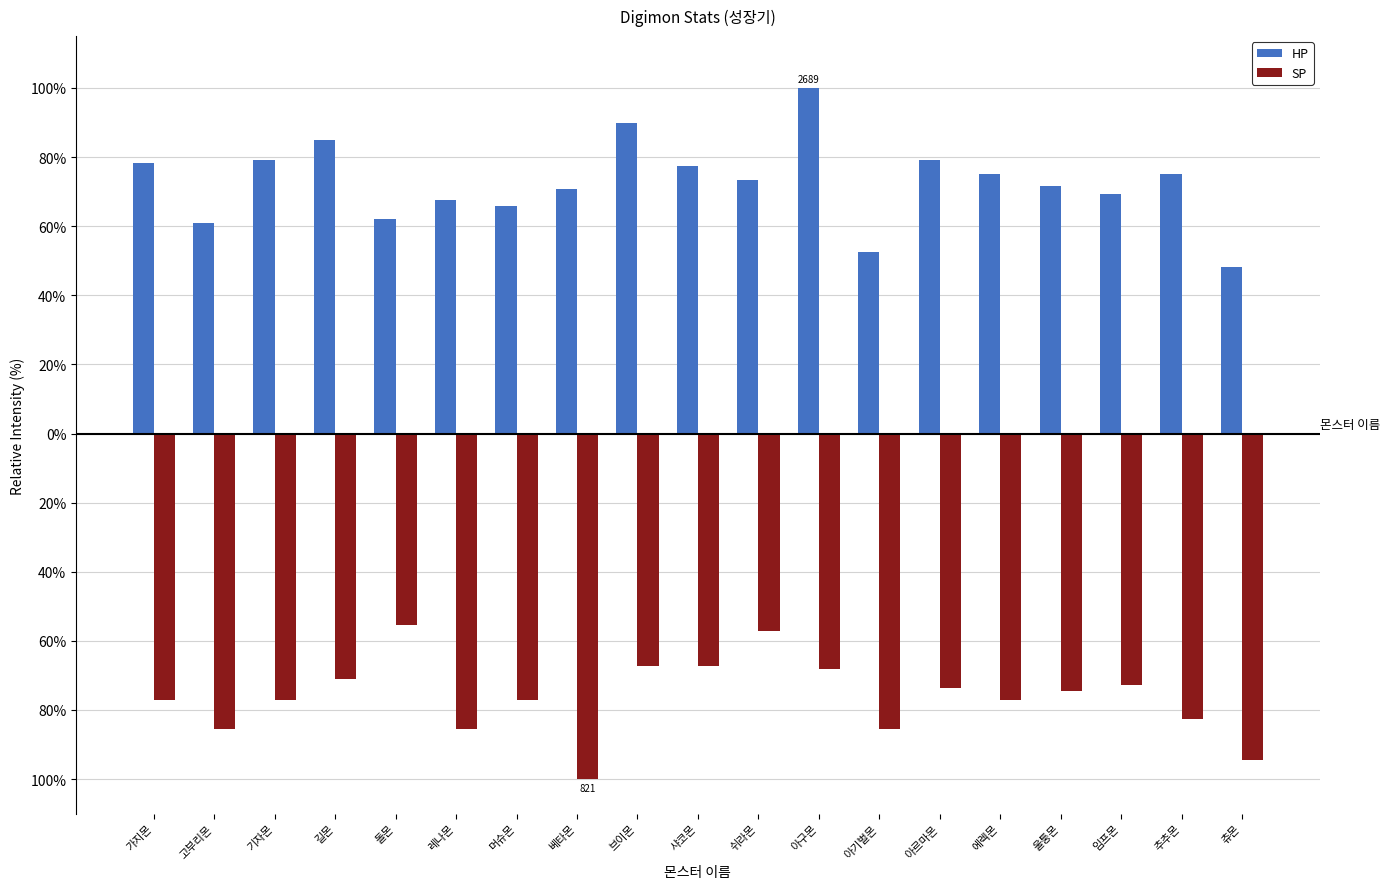

What is the label of the 18th bar from the left?

추추몬